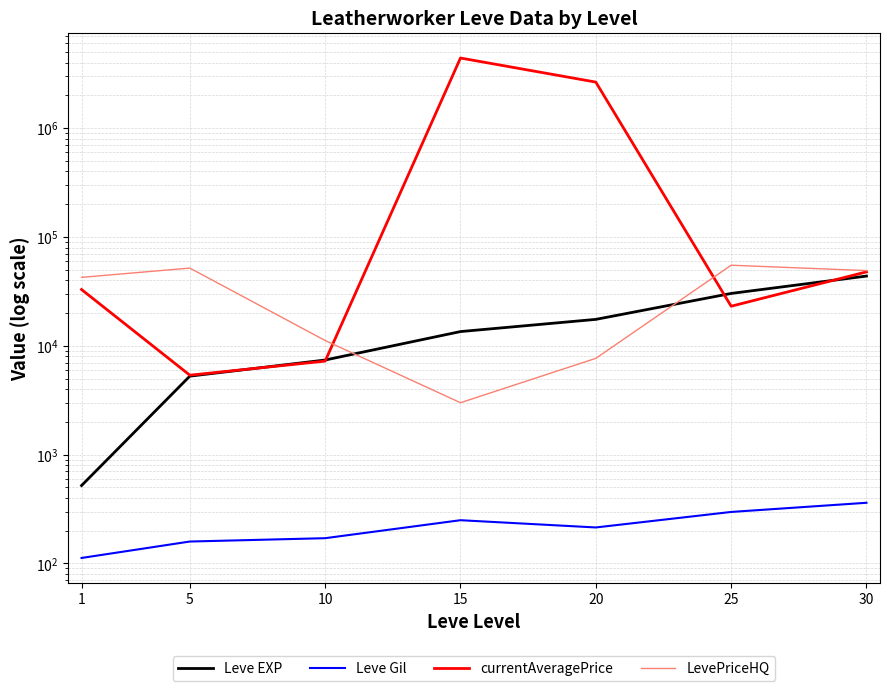

What is the difference between the highest and lowest values at 10?

11014.6